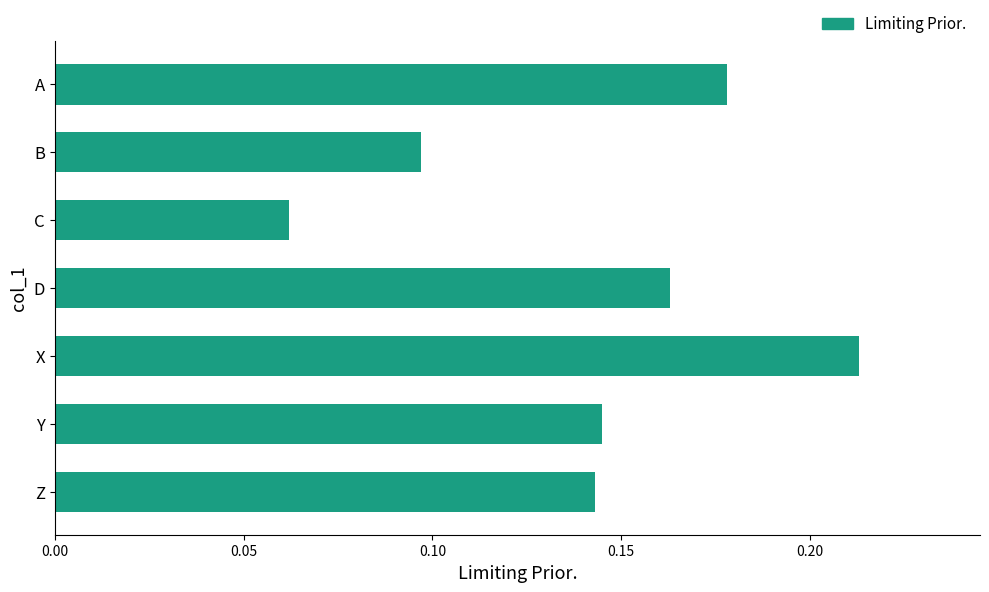

At which category does the chart reach its minimum across all series?

C